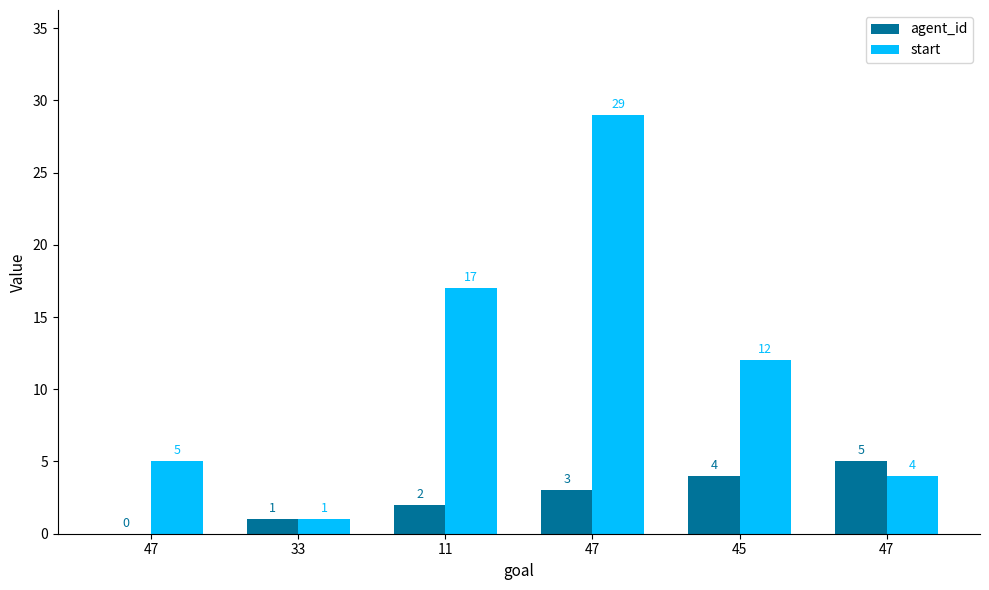

What is the label of the 3rd bar from the left?

11